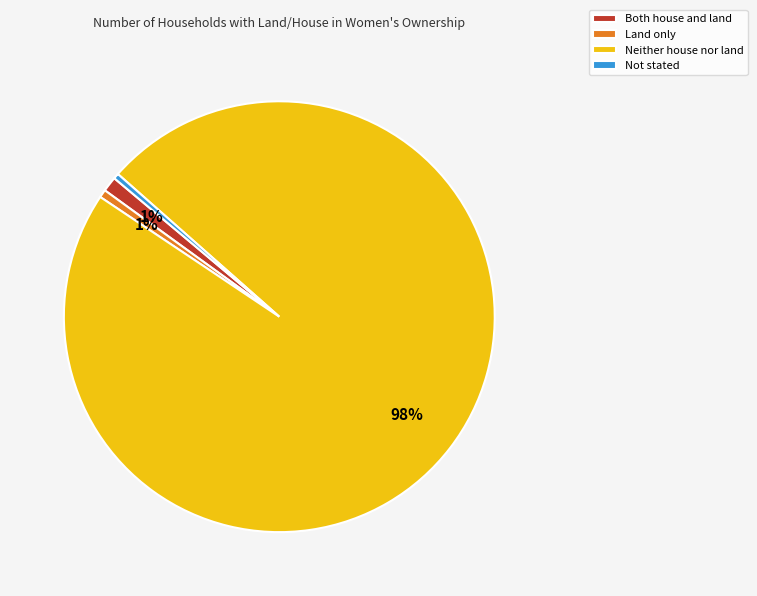

The Neither house nor land slice represents 98% of the pie. True or false?

True